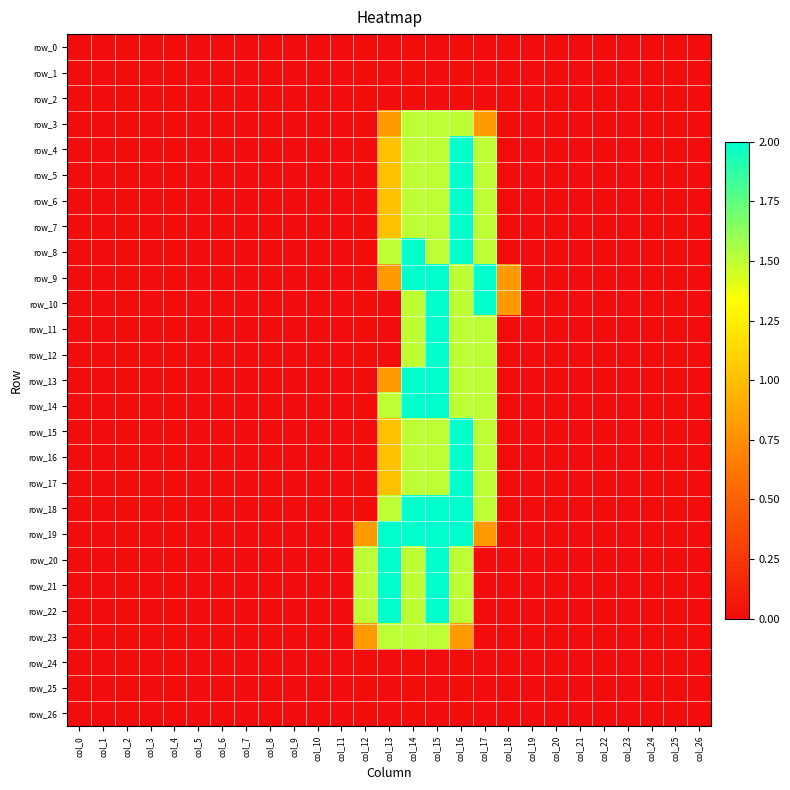

Reading left to right, what are all the values shown in this chart?

row_0: 0.0	0.0	0.0	0.0	0.0	0.0	0.0	0.0	0.0	0.0	0.0	0.0	0.0	0.0	0.0	0.0	0.0	0.0	0.0	0.0	0.0	0.0	0.0	0.0	0.0	0.0	0.0
row_1: 0.0	0.0	0.0	0.0	0.0	0.0	0.0	0.0	0.0	0.0	0.0	0.0	0.0	0.0	0.0	0.0	0.0	0.0	0.0	0.0	0.0	0.0	0.0	0.0	0.0	0.0	0.0
row_2: 0.0	0.0	0.0	0.0	0.0	0.0	0.0	0.0	0.0	0.0	0.0	0.0	0.0	0.0	0.0	0.0	0.0	0.0	0.0	0.0	0.0	0.0	0.0	0.0	0.0	0.0	0.0
row_3: 0.0	0.0	0.0	0.0	0.0	0.0	0.0	0.0	0.0	0.0	0.0	0.0	0.0	0.8	1.5	1.5	1.5	0.8	0.0	0.0	0.0	0.0	0.0	0.0	0.0	0.0	0.0
row_4: 0.0	0.0	0.0	0.0	0.0	0.0	0.0	0.0	0.0	0.0	0.0	0.0	0.0	1.0	1.5	1.5	2.0	1.5	0.0	0.0	0.0	0.0	0.0	0.0	0.0	0.0	0.0
row_5: 0.0	0.0	0.0	0.0	0.0	0.0	0.0	0.0	0.0	0.0	0.0	0.0	0.0	1.0	1.5	1.5	2.0	1.5	0.0	0.0	0.0	0.0	0.0	0.0	0.0	0.0	0.0
row_6: 0.0	0.0	0.0	0.0	0.0	0.0	0.0	0.0	0.0	0.0	0.0	0.0	0.0	1.0	1.5	1.5	2.0	1.5	0.0	0.0	0.0	0.0	0.0	0.0	0.0	0.0	0.0
row_7: 0.0	0.0	0.0	0.0	0.0	0.0	0.0	0.0	0.0	0.0	0.0	0.0	0.0	1.0	1.5	1.5	2.0	1.5	0.0	0.0	0.0	0.0	0.0	0.0	0.0	0.0	0.0
row_8: 0.0	0.0	0.0	0.0	0.0	0.0	0.0	0.0	0.0	0.0	0.0	0.0	0.0	1.5	2.0	1.5	2.0	1.5	0.0	0.0	0.0	0.0	0.0	0.0	0.0	0.0	0.0
row_9: 0.0	0.0	0.0	0.0	0.0	0.0	0.0	0.0	0.0	0.0	0.0	0.0	0.0	0.8	2.0	2.0	1.5	2.0	0.8	0.0	0.0	0.0	0.0	0.0	0.0	0.0	0.0
row_10: 0.0	0.0	0.0	0.0	0.0	0.0	0.0	0.0	0.0	0.0	0.0	0.0	0.0	0.0	1.5	2.0	1.5	2.0	0.8	0.0	0.0	0.0	0.0	0.0	0.0	0.0	0.0
row_11: 0.0	0.0	0.0	0.0	0.0	0.0	0.0	0.0	0.0	0.0	0.0	0.0	0.0	0.0	1.5	2.0	1.5	1.5	0.0	0.0	0.0	0.0	0.0	0.0	0.0	0.0	0.0
row_12: 0.0	0.0	0.0	0.0	0.0	0.0	0.0	0.0	0.0	0.0	0.0	0.0	0.0	0.0	1.5	2.0	1.5	1.5	0.0	0.0	0.0	0.0	0.0	0.0	0.0	0.0	0.0
row_13: 0.0	0.0	0.0	0.0	0.0	0.0	0.0	0.0	0.0	0.0	0.0	0.0	0.0	0.8	2.0	2.0	1.5	1.5	0.0	0.0	0.0	0.0	0.0	0.0	0.0	0.0	0.0
row_14: 0.0	0.0	0.0	0.0	0.0	0.0	0.0	0.0	0.0	0.0	0.0	0.0	0.0	1.5	2.0	2.0	1.5	1.5	0.0	0.0	0.0	0.0	0.0	0.0	0.0	0.0	0.0
row_15: 0.0	0.0	0.0	0.0	0.0	0.0	0.0	0.0	0.0	0.0	0.0	0.0	0.0	1.0	1.5	1.5	2.0	1.5	0.0	0.0	0.0	0.0	0.0	0.0	0.0	0.0	0.0
row_16: 0.0	0.0	0.0	0.0	0.0	0.0	0.0	0.0	0.0	0.0	0.0	0.0	0.0	1.0	1.5	1.5	2.0	1.5	0.0	0.0	0.0	0.0	0.0	0.0	0.0	0.0	0.0
row_17: 0.0	0.0	0.0	0.0	0.0	0.0	0.0	0.0	0.0	0.0	0.0	0.0	0.0	1.0	1.5	1.5	2.0	1.5	0.0	0.0	0.0	0.0	0.0	0.0	0.0	0.0	0.0
row_18: 0.0	0.0	0.0	0.0	0.0	0.0	0.0	0.0	0.0	0.0	0.0	0.0	0.0	1.5	2.0	2.0	2.0	1.5	0.0	0.0	0.0	0.0	0.0	0.0	0.0	0.0	0.0
row_19: 0.0	0.0	0.0	0.0	0.0	0.0	0.0	0.0	0.0	0.0	0.0	0.0	0.8	2.0	2.0	2.0	2.0	0.8	0.0	0.0	0.0	0.0	0.0	0.0	0.0	0.0	0.0
row_20: 0.0	0.0	0.0	0.0	0.0	0.0	0.0	0.0	0.0	0.0	0.0	0.0	1.5	2.0	1.5	2.0	1.5	0.0	0.0	0.0	0.0	0.0	0.0	0.0	0.0	0.0	0.0
row_21: 0.0	0.0	0.0	0.0	0.0	0.0	0.0	0.0	0.0	0.0	0.0	0.0	1.5	2.0	1.5	2.0	1.5	0.0	0.0	0.0	0.0	0.0	0.0	0.0	0.0	0.0	0.0
row_22: 0.0	0.0	0.0	0.0	0.0	0.0	0.0	0.0	0.0	0.0	0.0	0.0	1.5	2.0	1.5	2.0	1.5	0.0	0.0	0.0	0.0	0.0	0.0	0.0	0.0	0.0	0.0
row_23: 0.0	0.0	0.0	0.0	0.0	0.0	0.0	0.0	0.0	0.0	0.0	0.0	0.8	1.5	1.5	1.5	0.8	0.0	0.0	0.0	0.0	0.0	0.0	0.0	0.0	0.0	0.0
row_24: 0.0	0.0	0.0	0.0	0.0	0.0	0.0	0.0	0.0	0.0	0.0	0.0	0.0	0.0	0.0	0.0	0.0	0.0	0.0	0.0	0.0	0.0	0.0	0.0	0.0	0.0	0.0
row_25: 0.0	0.0	0.0	0.0	0.0	0.0	0.0	0.0	0.0	0.0	0.0	0.0	0.0	0.0	0.0	0.0	0.0	0.0	0.0	0.0	0.0	0.0	0.0	0.0	0.0	0.0	0.0
row_26: 0.0	0.0	0.0	0.0	0.0	0.0	0.0	0.0	0.0	0.0	0.0	0.0	0.0	0.0	0.0	0.0	0.0	0.0	0.0	0.0	0.0	0.0	0.0	0.0	0.0	0.0	0.0